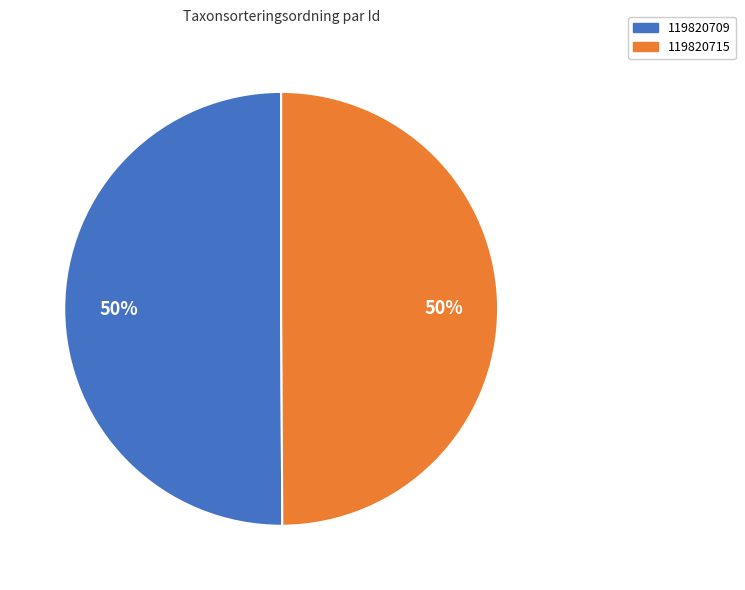

To the nearest percent, what is the combined percentage of 119820715 and 119820709?

100%